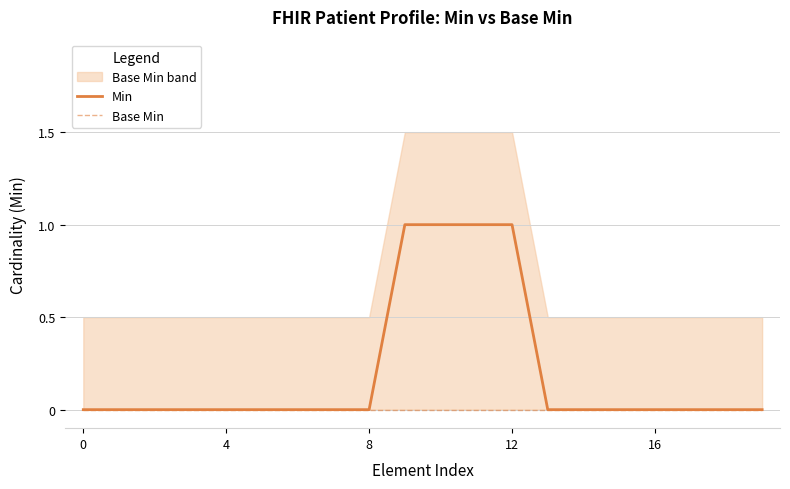

True or false: Min has more than 0 points higher than both neighbors.

False